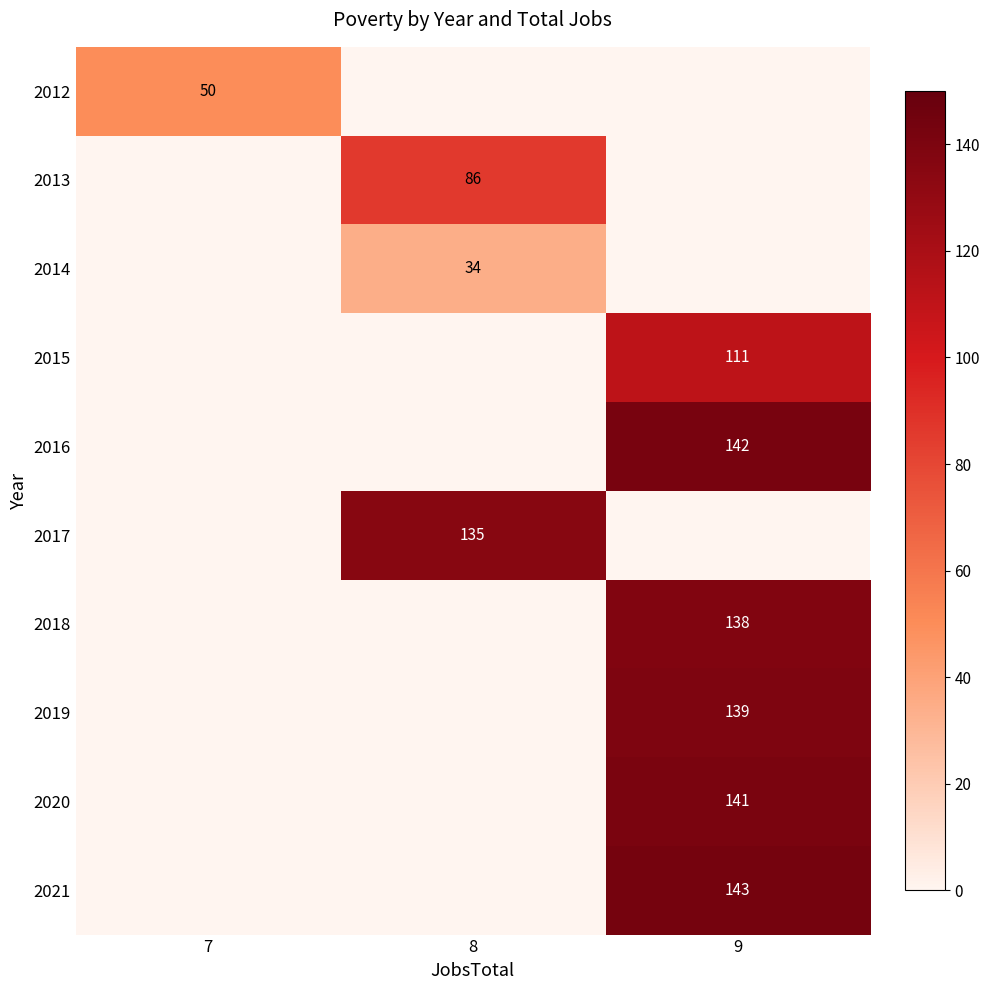

Which has a higher value, 7 or 9?

9